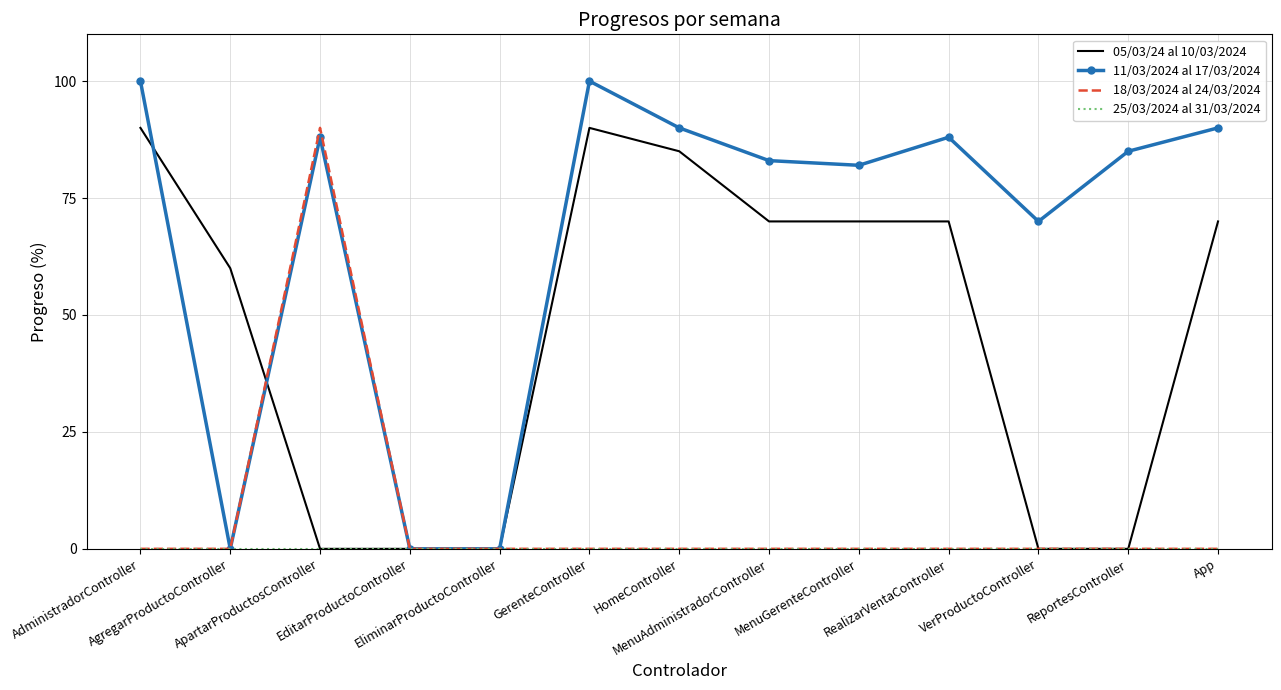

What position from the right is ReportesController?

2